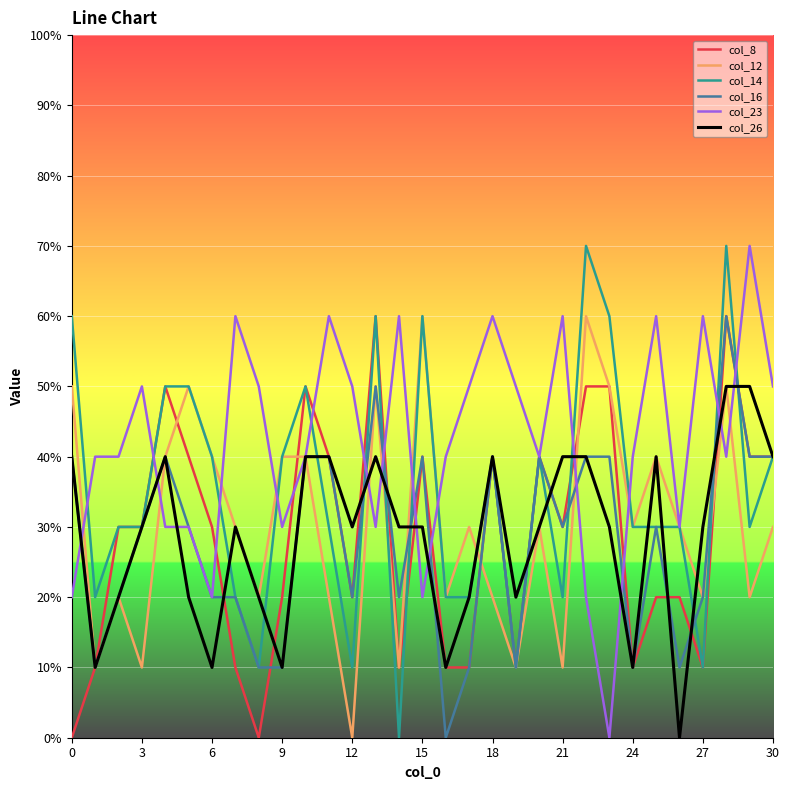

Which series has the largest total across all categories?

col_23